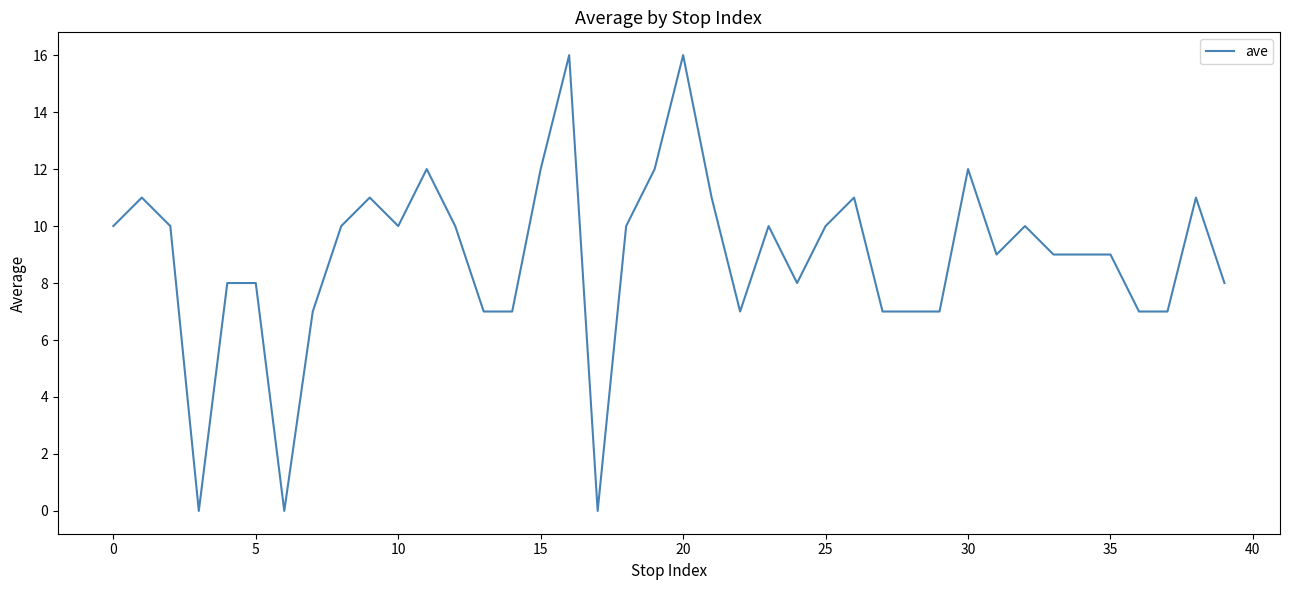

What is the maximum value shown in the chart?

16